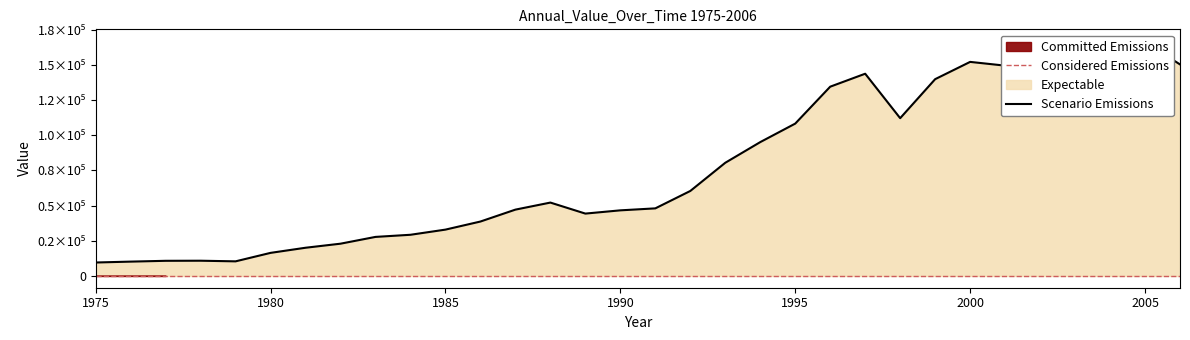

What is the average value?

76595